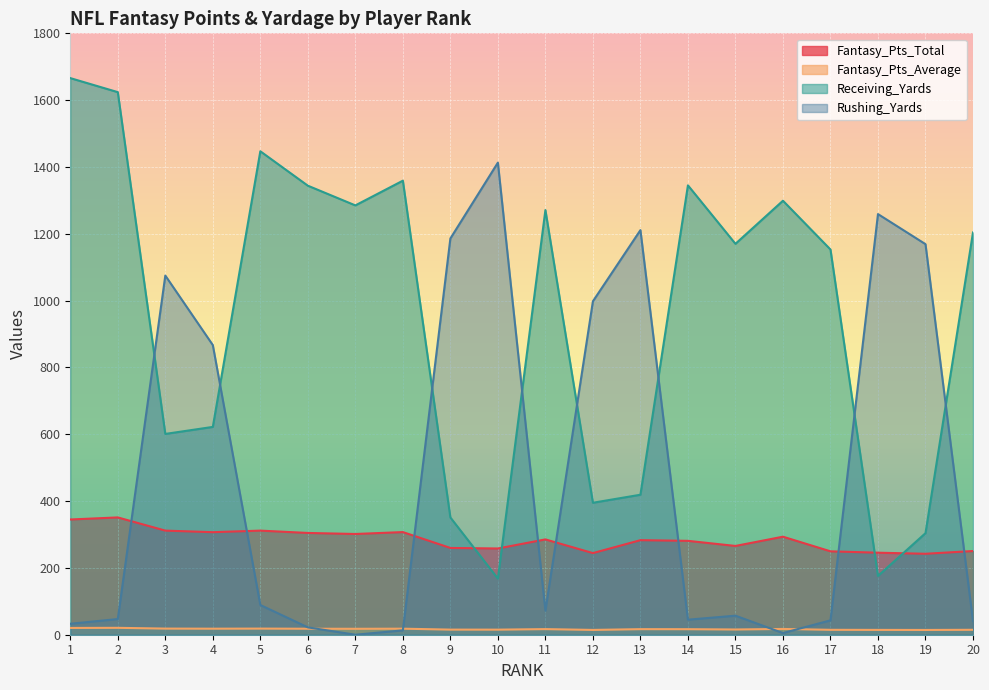

Which series changed the most between 1 and 18?

Receiving_Yards